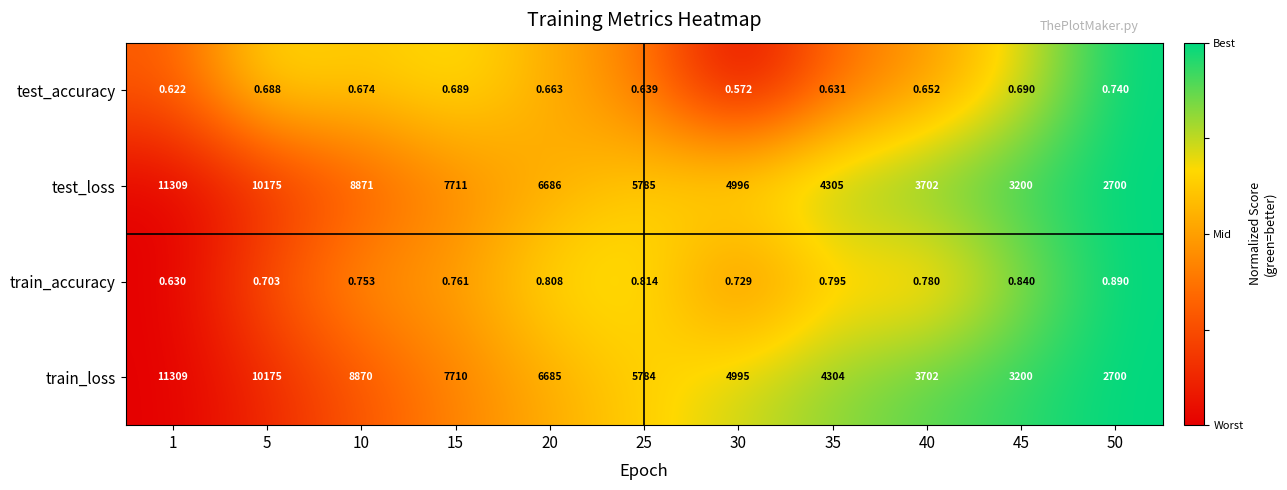

Is the value of train_accuracy at 50 greater than the value of train_loss at 35?

No